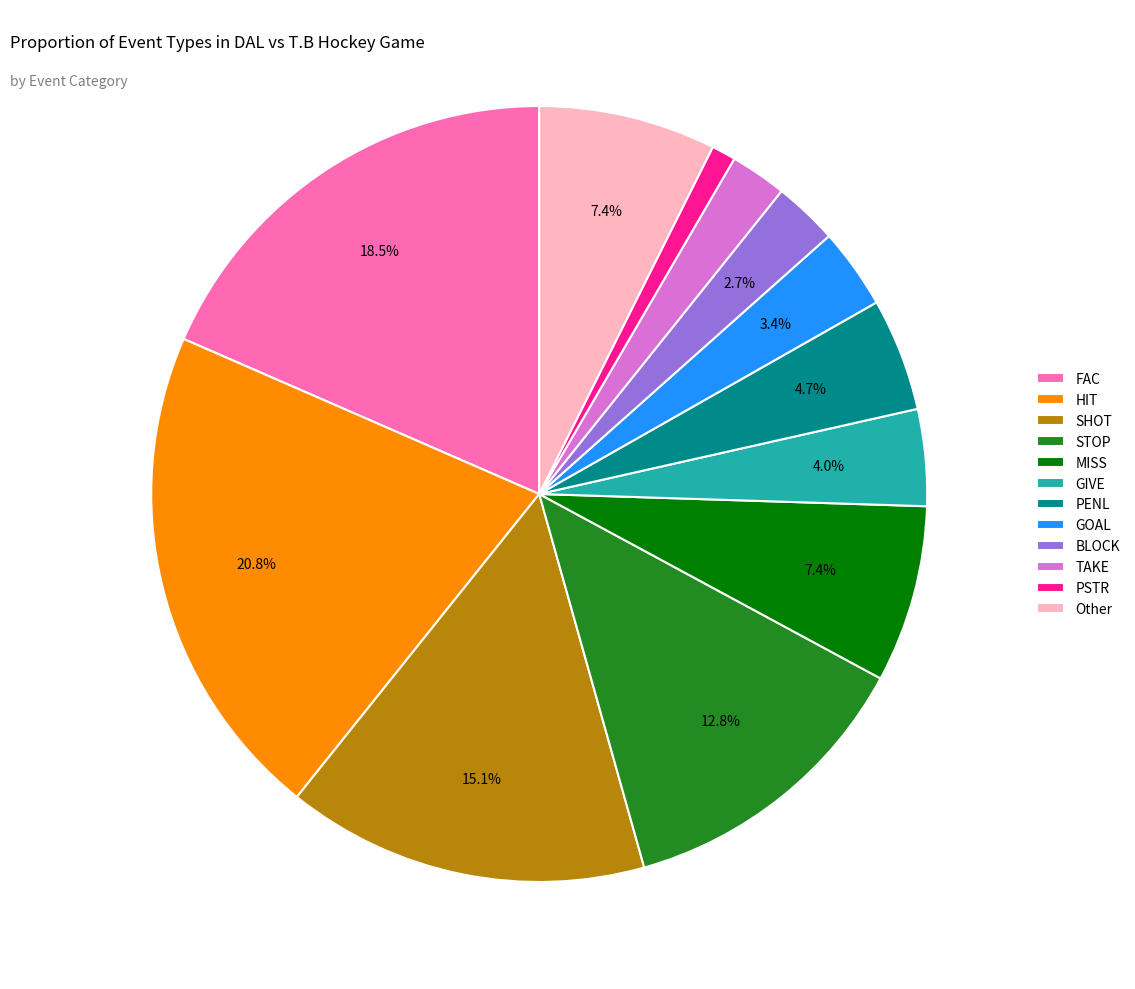

What is the ratio of the value at BLOCK to the value at PSTR?

2.7